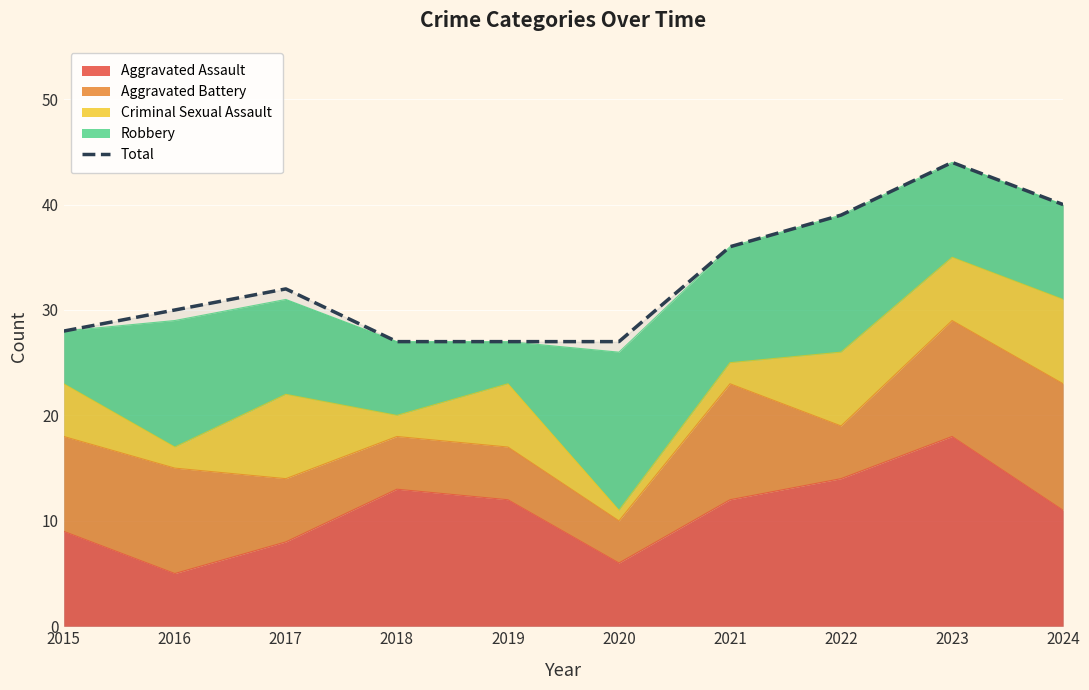

Rank the categories by value from lowest to highest.

2018, 2019, 2020, 2015, 2016, 2017, 2021, 2022, 2024, 2023